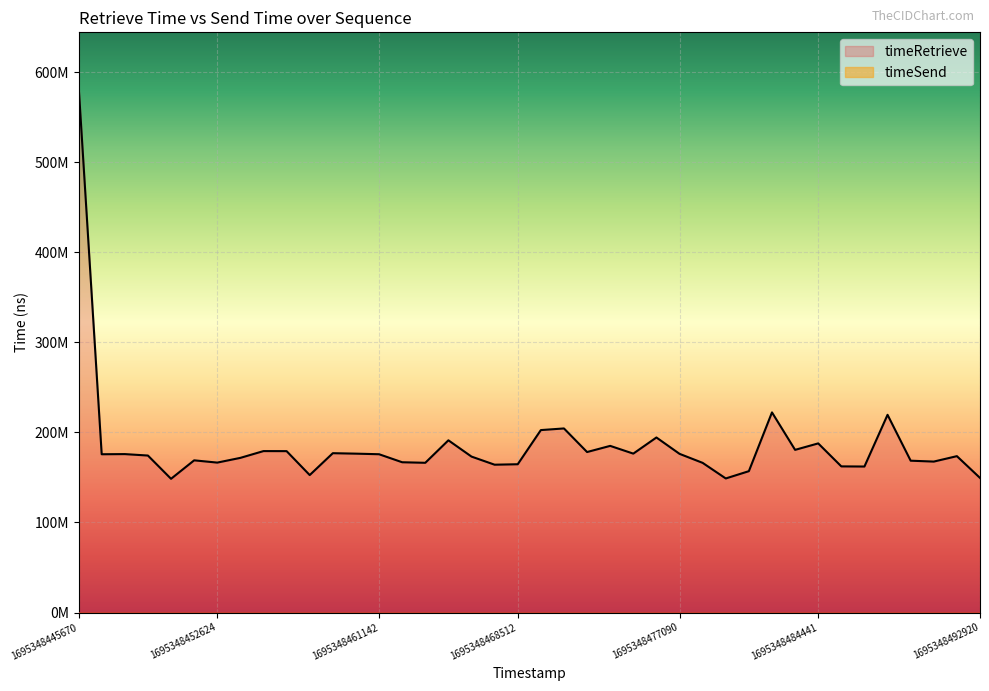

What is the change in value from 1695348472199 to 1695348490542?

-10600600